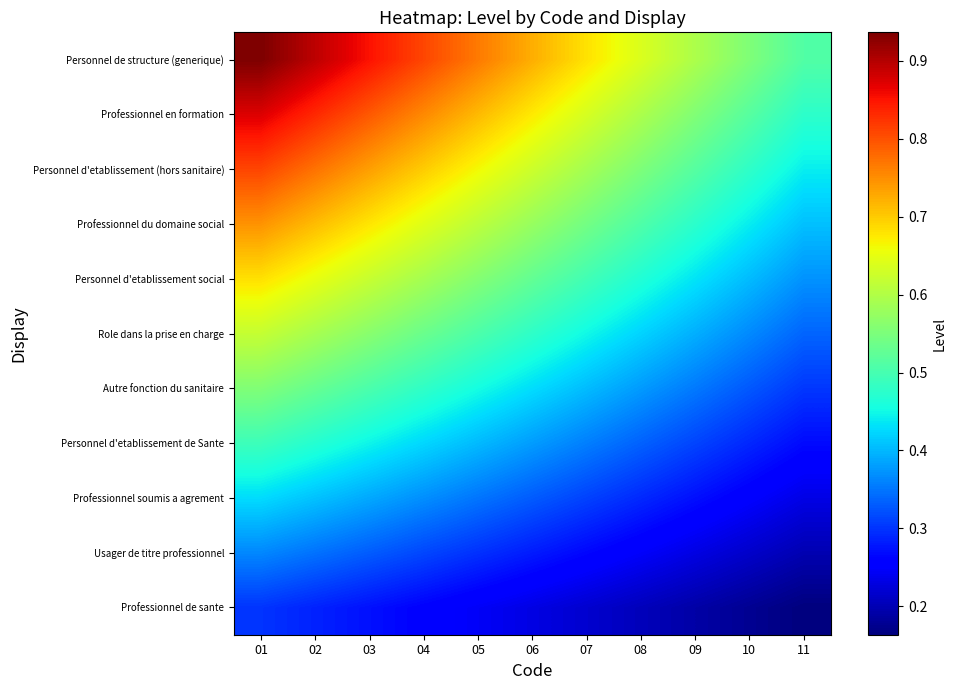

At how many categories does at least one series exceed 0?

11